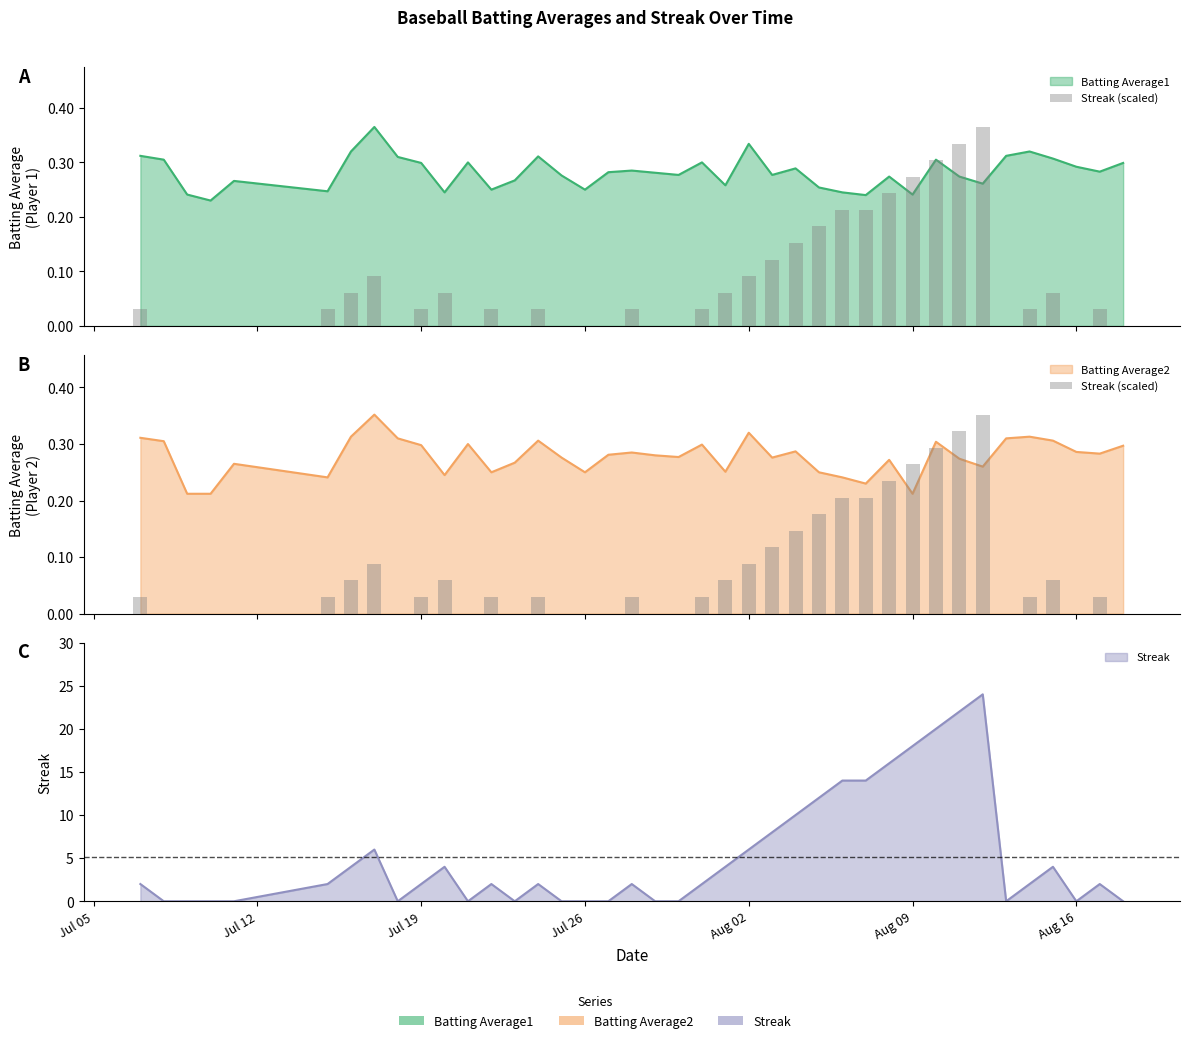

What is the label of the 31st bar from the right?

Jul 19